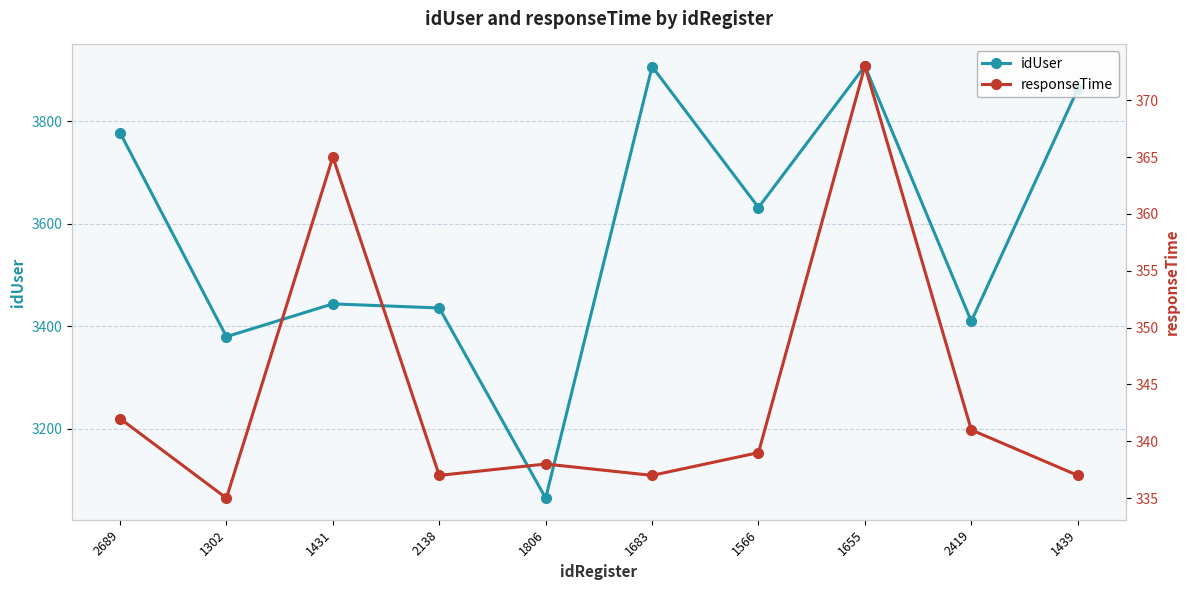

Rank the series at 1655 from highest to lowest value.

idUser, responseTime